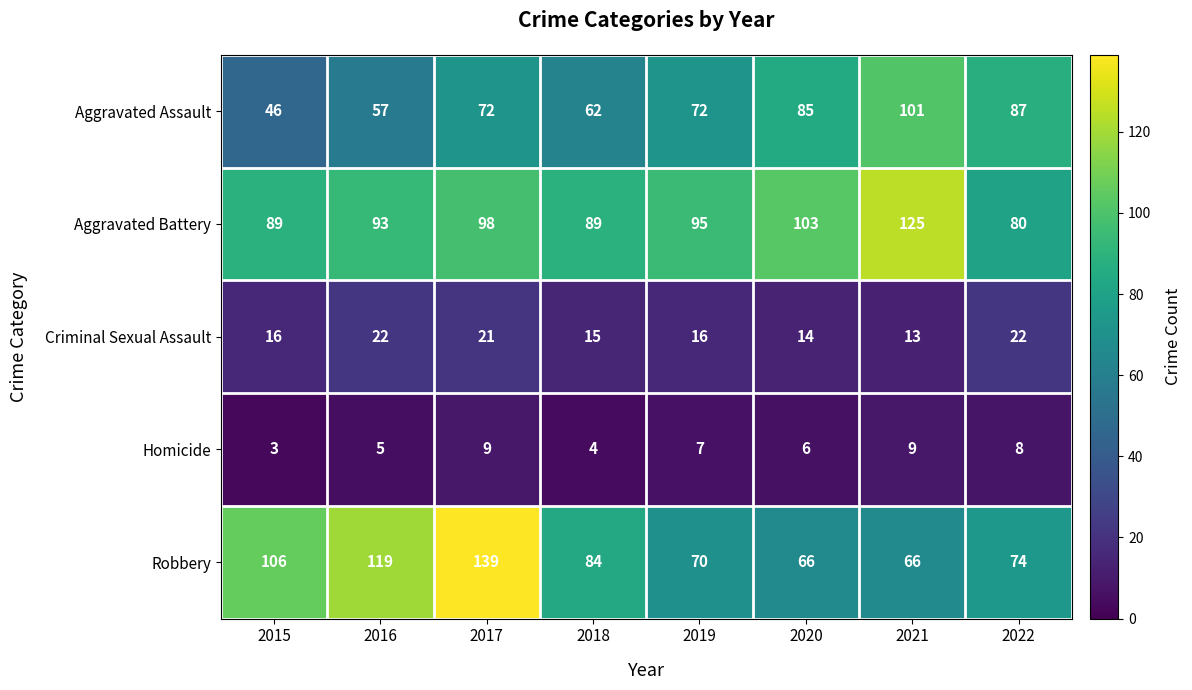

Which series has the widest spread of values?

Robbery